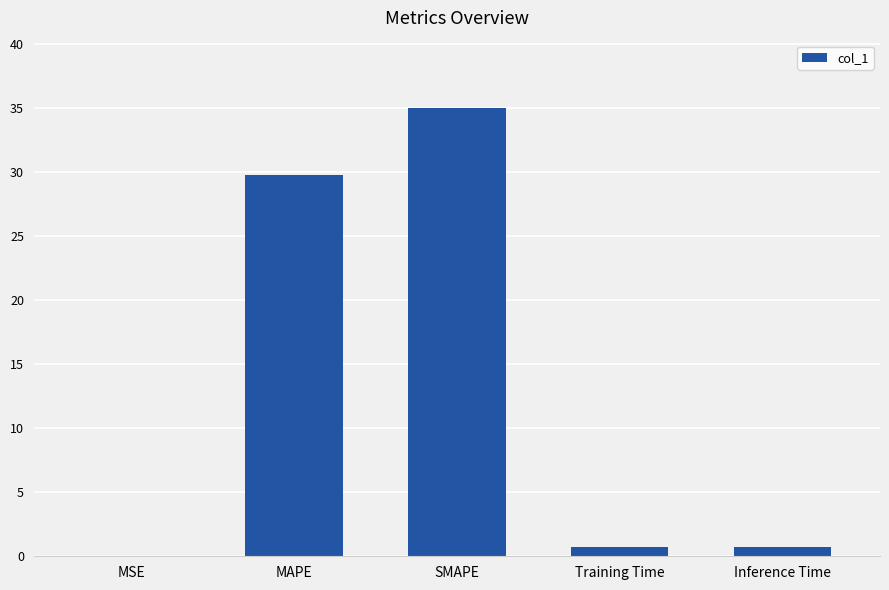

The value at MAPE is 10.6. True or false?

False